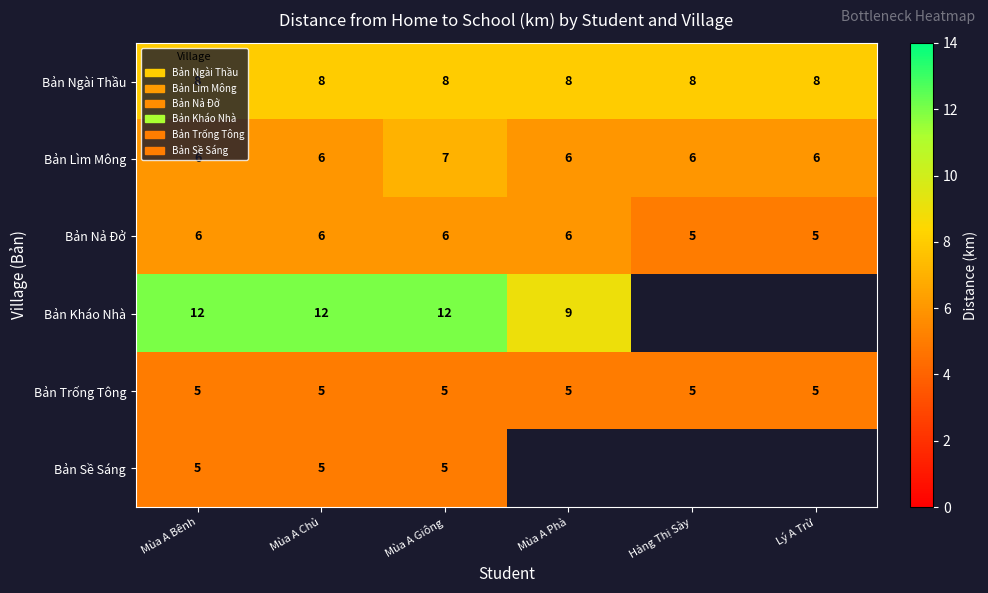

Is it true that Bản Ngài Thầu equals 8 at Lý A Trừ?

True